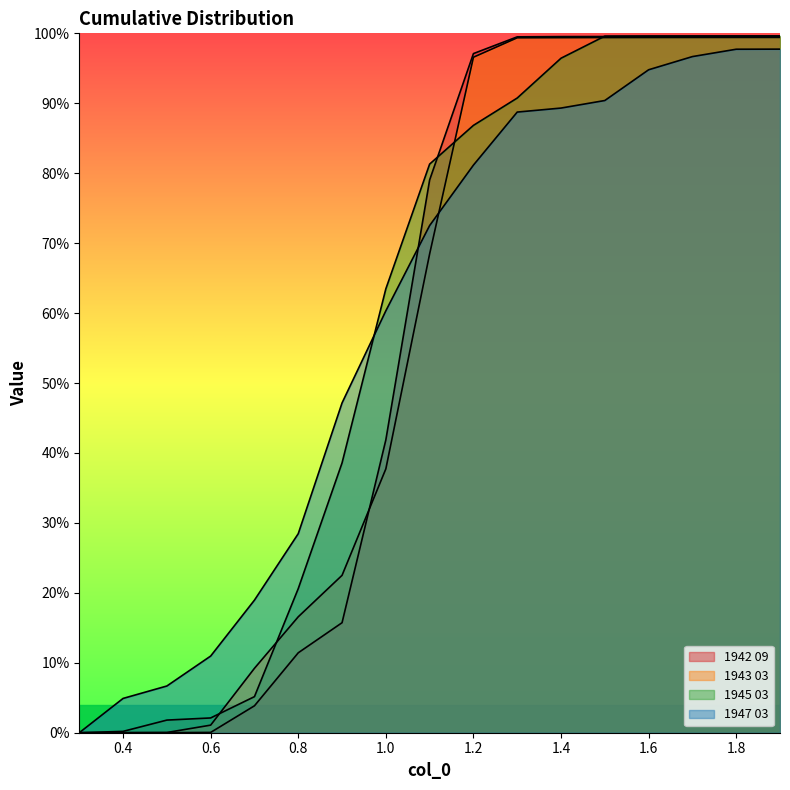

Rank the series at 1.4 from lowest to highest value.

1947 03, 1945 03, 1943 03, 1942 09